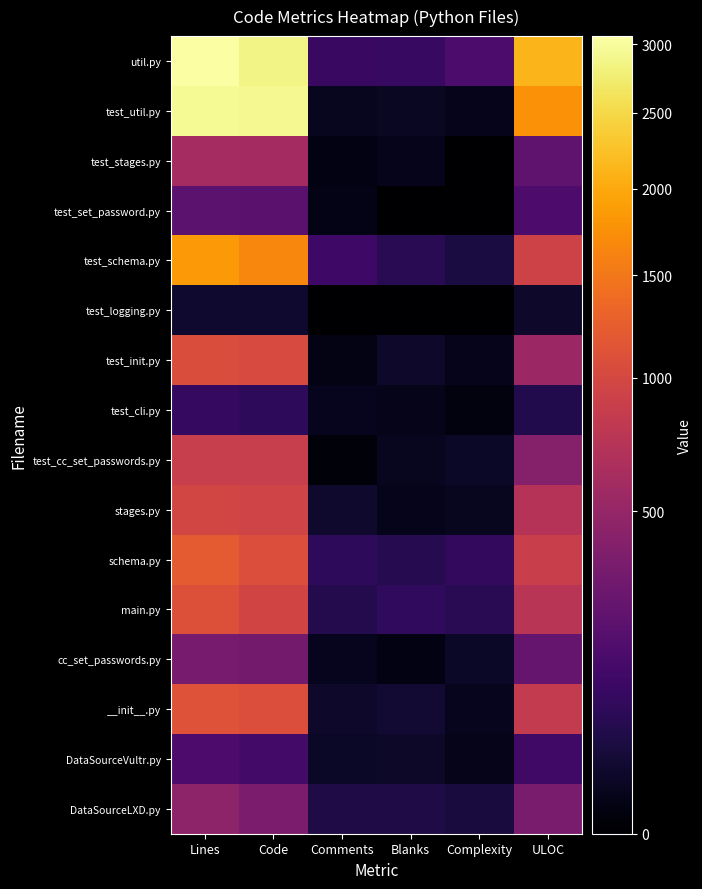

Which series changed the most between Comments and Complexity?

test_schema.py